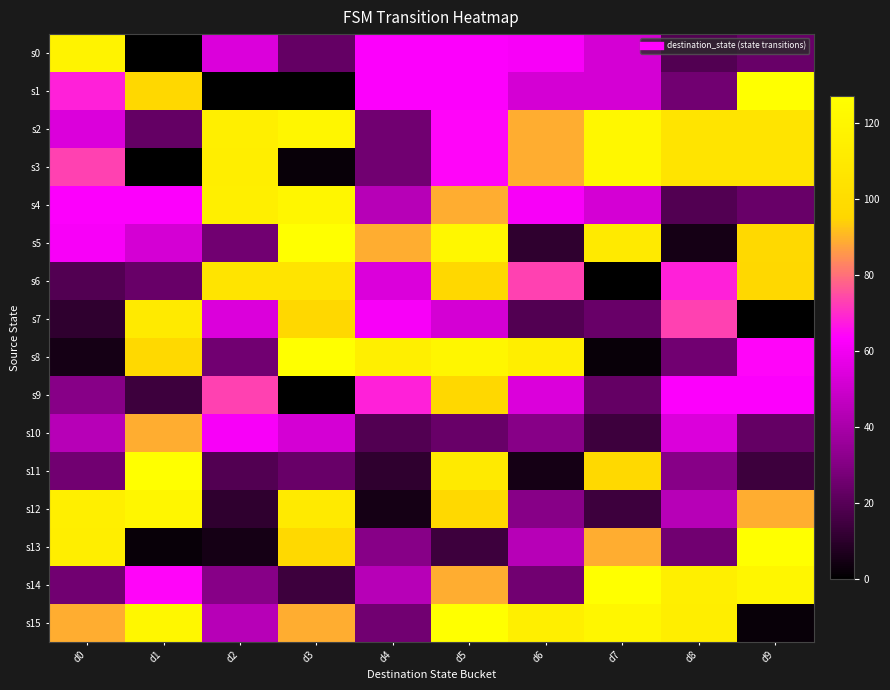

Reading left to right, extract all data points from this chart.

s0: d0=118	d1=0	d2=54	d3=23	d4=63	d5=63	d6=62	d7=52	d8=19	d9=24
s1: d0=68	d1=96	d2=0	d3=0	d4=63	d5=63	d6=52	d7=52	d8=26	d9=127
s2: d0=54	d1=23	d2=115	d3=120	d4=26	d5=64	d6=89	d7=121	d8=106	d9=106
s3: d0=73	d1=0	d2=114	d3=2	d4=26	d5=64	d6=89	d7=121	d8=106	d9=106
s4: d0=63	d1=63	d2=115	d3=120	d4=44	d5=89	d6=62	d7=52	d8=19	d9=24
s5: d0=62	d1=52	d2=26	d3=127	d4=89	d5=121	d6=11	d7=111	d8=5	d9=97
s6: d0=19	d1=24	d2=106	d3=106	d4=54	d5=96	d6=73	d7=0	d8=68	d9=96
s7: d0=11	d1=111	d2=54	d3=96	d4=62	d5=52	d6=19	d7=24	d8=73	d9=0
s8: d0=5	d1=97	d2=26	d3=127	d4=115	d5=120	d6=114	d7=2	d8=26	d9=64
s9: d0=31	d1=14	d2=73	d3=0	d4=68	d5=96	d6=54	d7=23	d8=63	d9=63
s10: d0=44	d1=89	d2=62	d3=52	d4=19	d5=24	d6=31	d7=14	d8=54	d9=23
s11: d0=26	d1=127	d2=19	d3=24	d4=11	d5=111	d6=5	d7=97	d8=31	d9=14
s12: d0=115	d1=120	d2=11	d3=111	d4=5	d5=97	d6=31	d7=14	d8=44	d9=89
s13: d0=114	d1=2	d2=5	d3=97	d4=31	d5=14	d6=44	d7=89	d8=26	d9=127
s14: d0=26	d1=64	d2=31	d3=14	d4=44	d5=89	d6=26	d7=127	d8=115	d9=120
s15: d0=89	d1=121	d2=44	d3=89	d4=26	d5=127	d6=115	d7=120	d8=114	d9=2